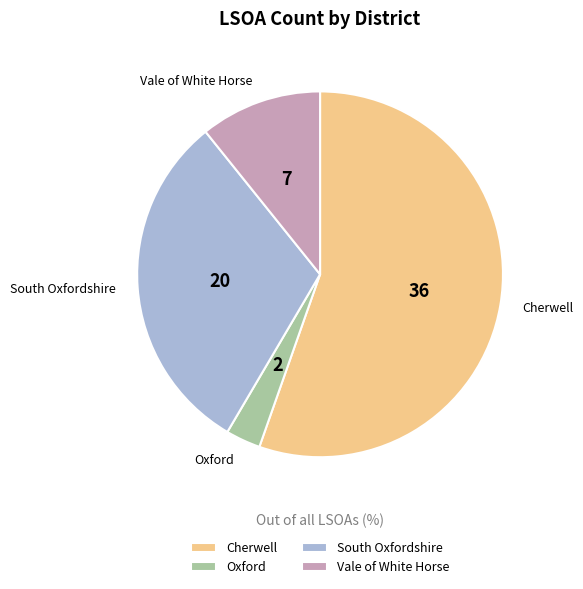

Which slice represents more than half of the pie?

Cherwell